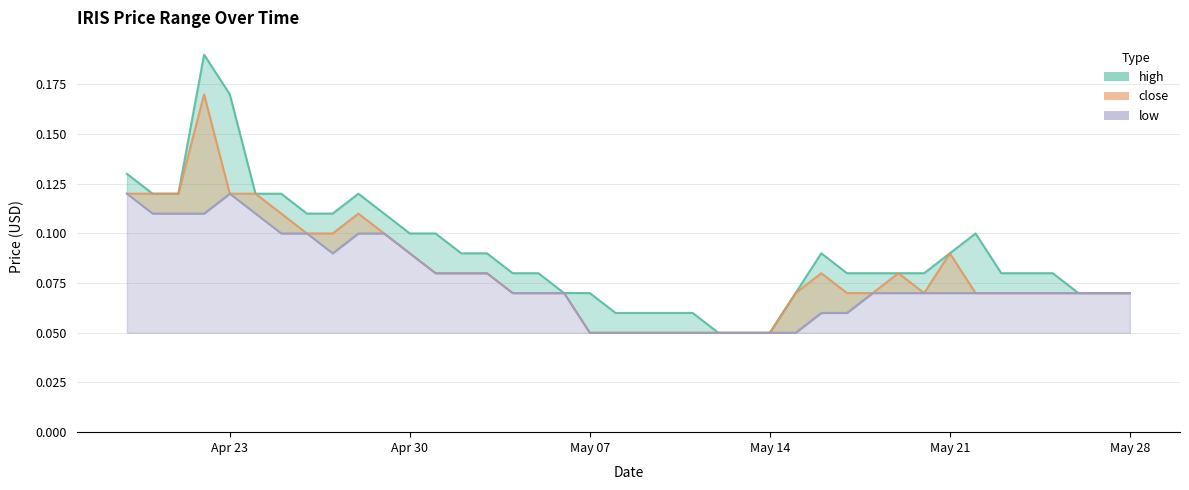

Which series has the widest spread of values?

high